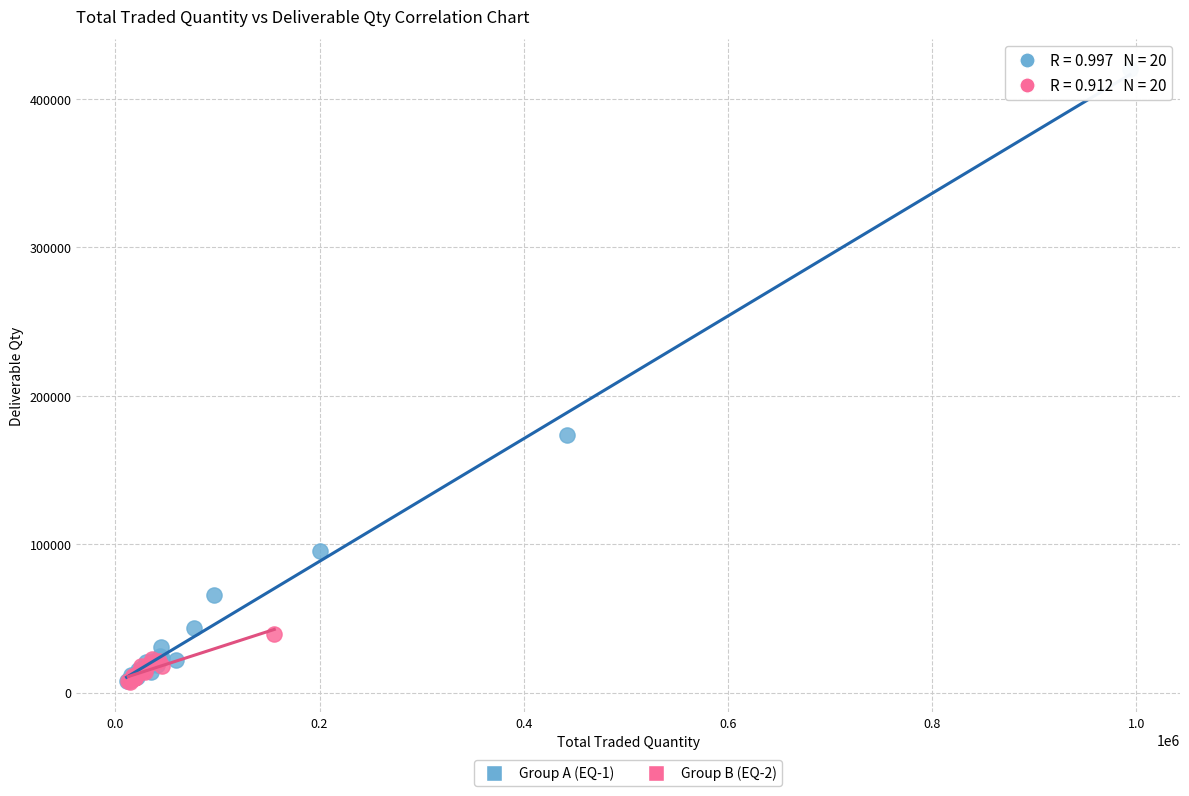

Which series has the widest spread of Y values?

Group A (EQ-1)